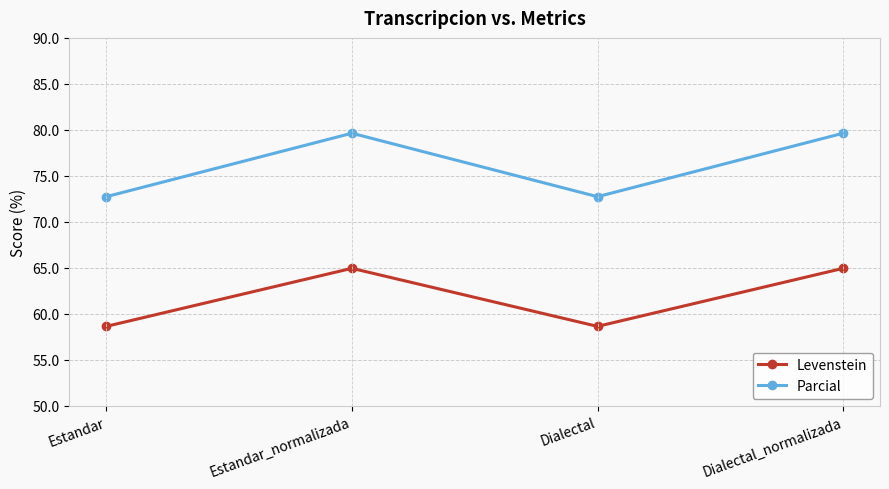

What is the approximate value of Parcial at Dialectal?

72.7